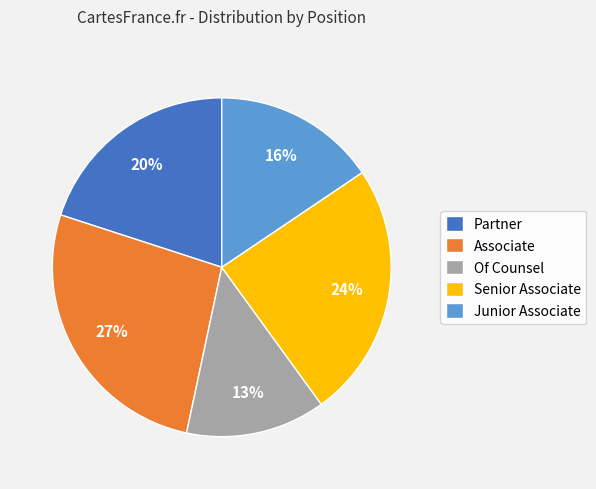

To the nearest percent, what portion does Of Counsel represent?

13%